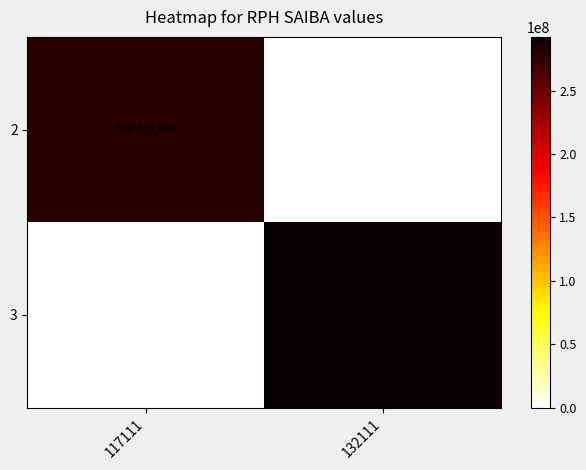

At 132111, list the series in order from largest to smallest.

3, 2